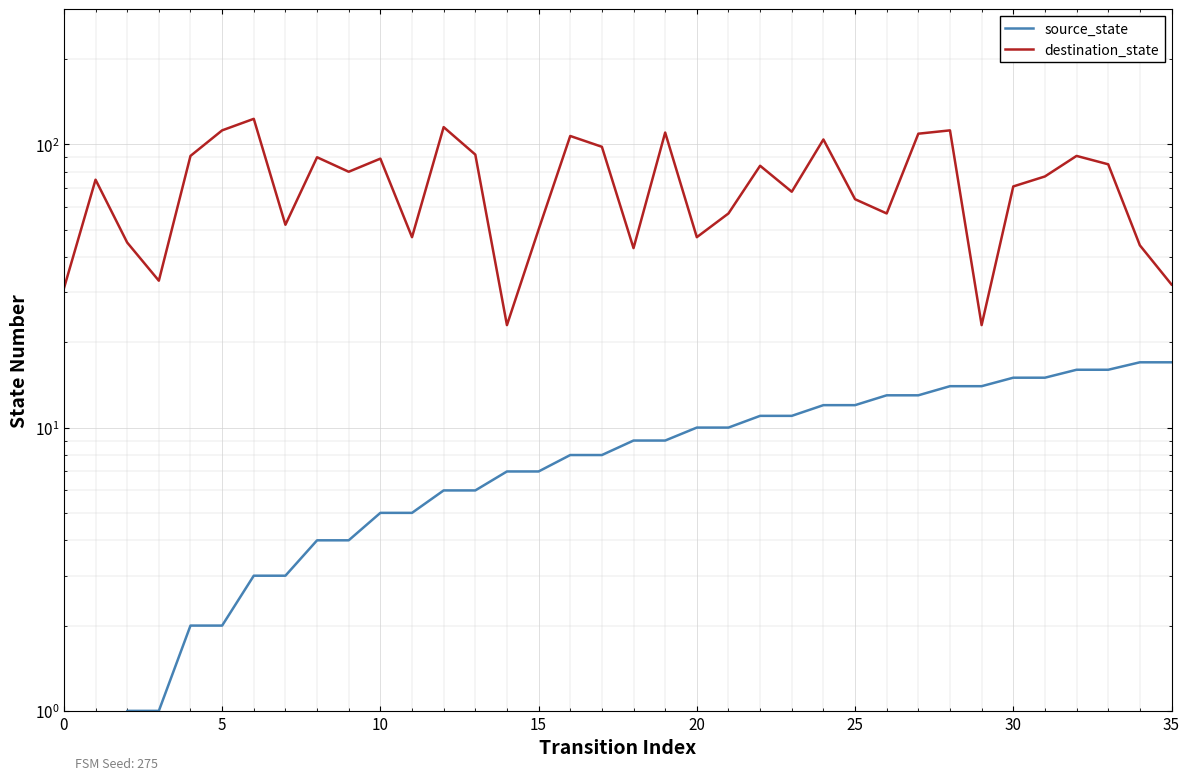

Is the value of destination_state at 22 greater than the value of source_state at 27?

Yes